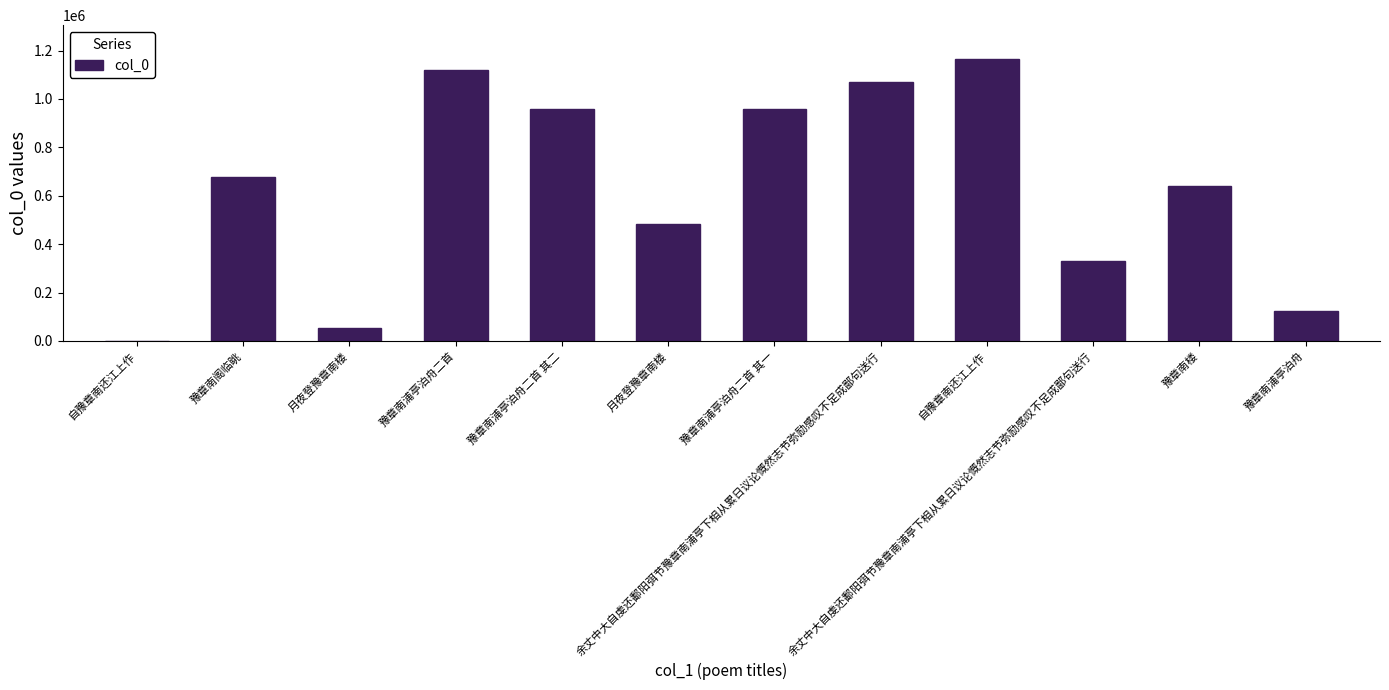

What is the difference between the second highest and minimum values?

1120913